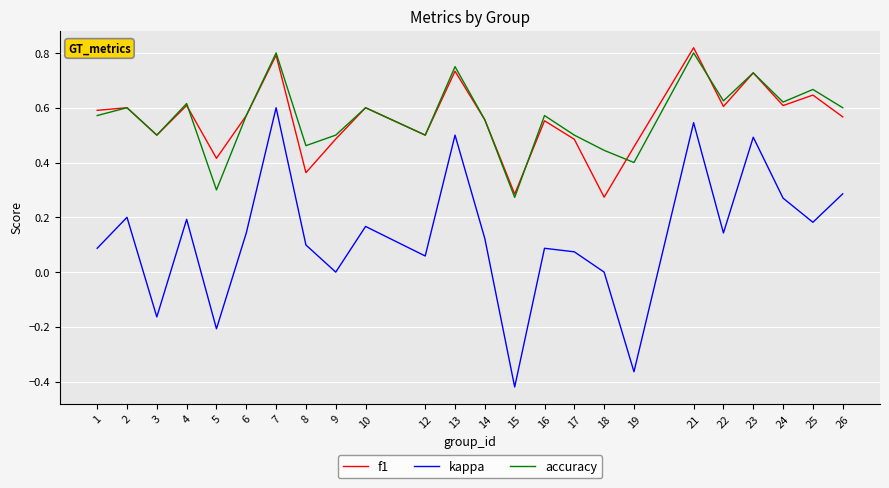

Which series has the widest spread of values?

kappa